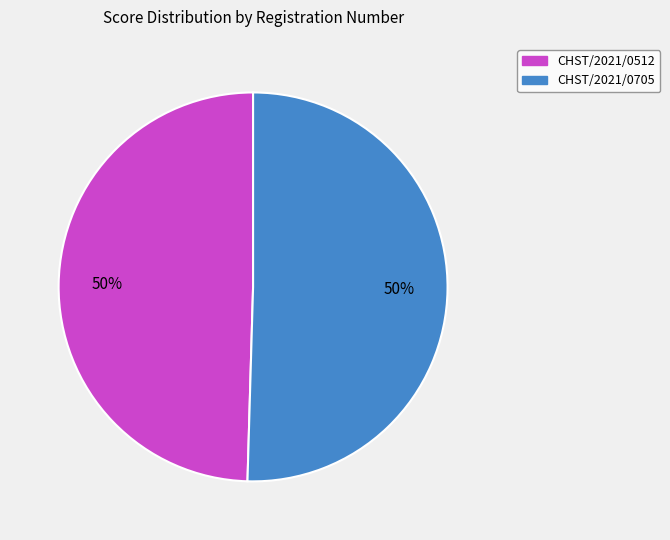

To the nearest percent, what portion does CHST/2021/0512 represent?

50%